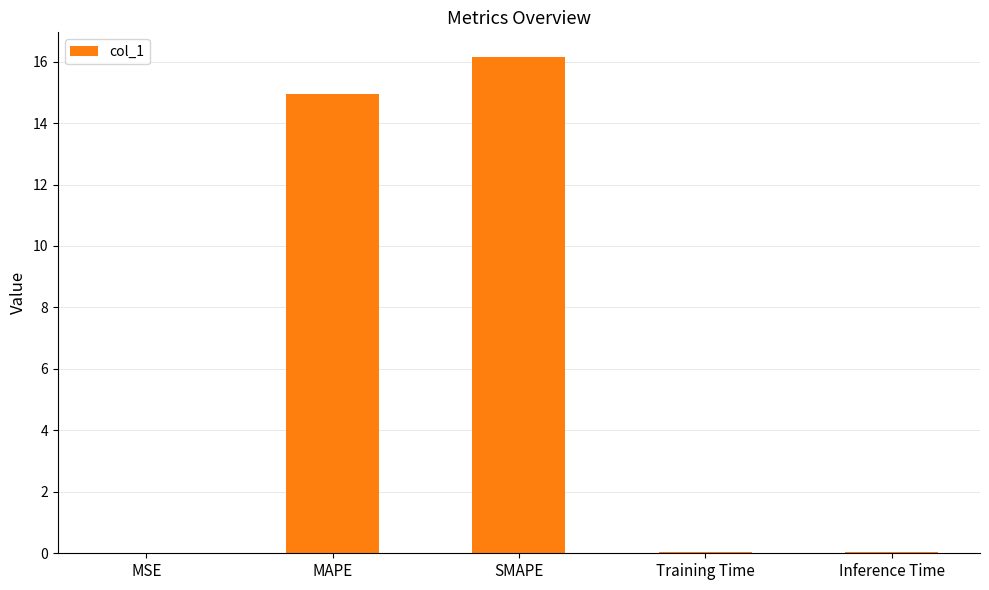

What is the change in value from MAPE to SMAPE?

+1.2